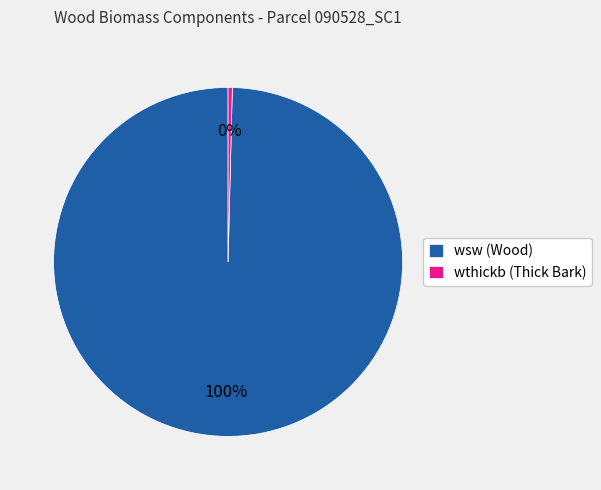

Which slice represents more than half of the pie?

wsw (Wood)